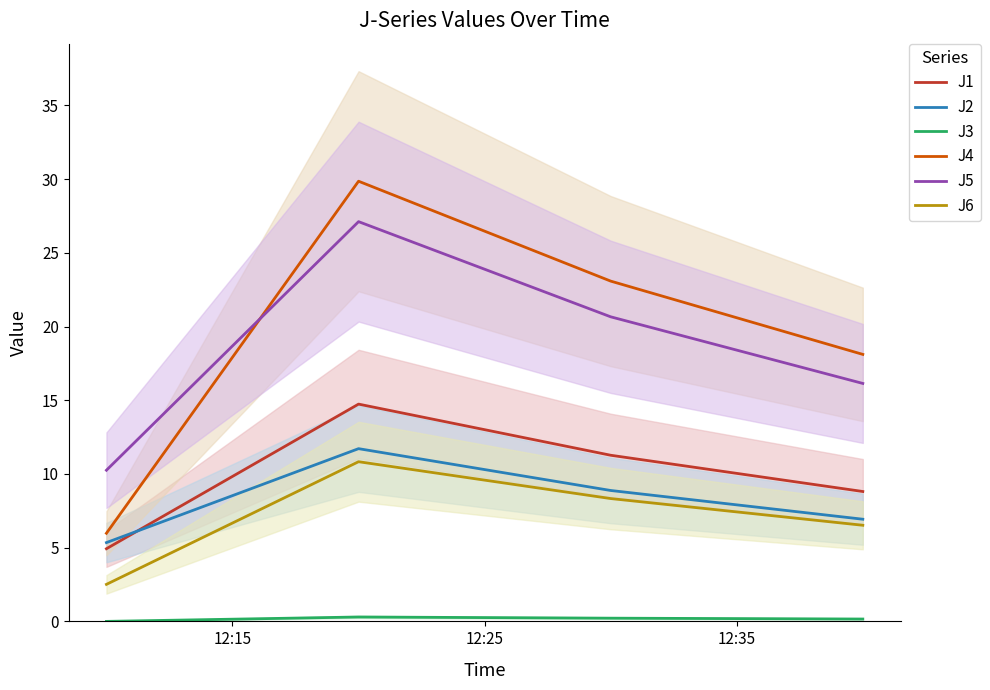

Which series has the largest total across all categories?

J4